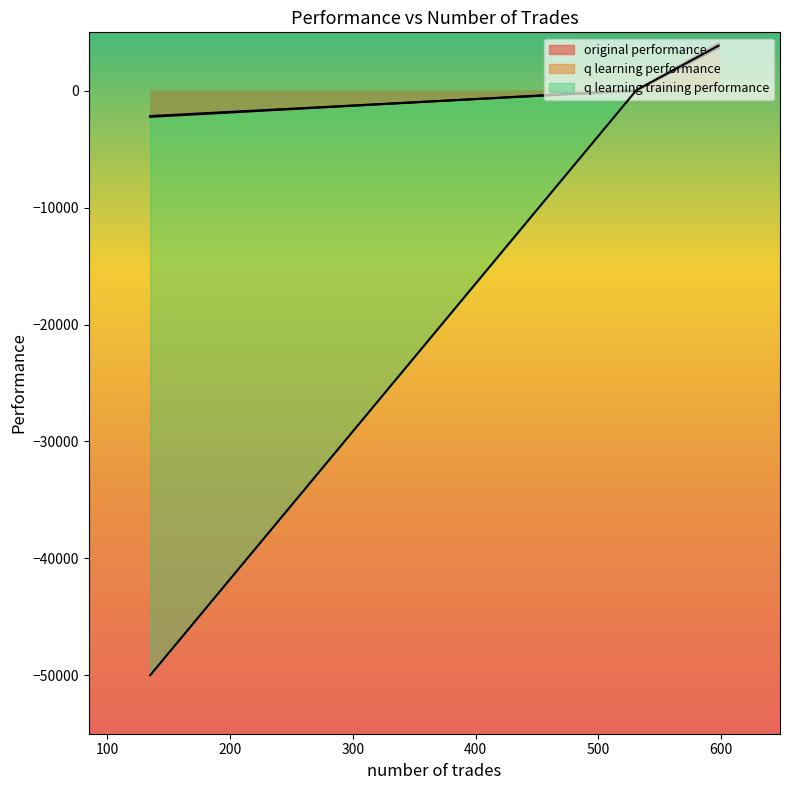

What is the label of the 2nd point from the left?

598